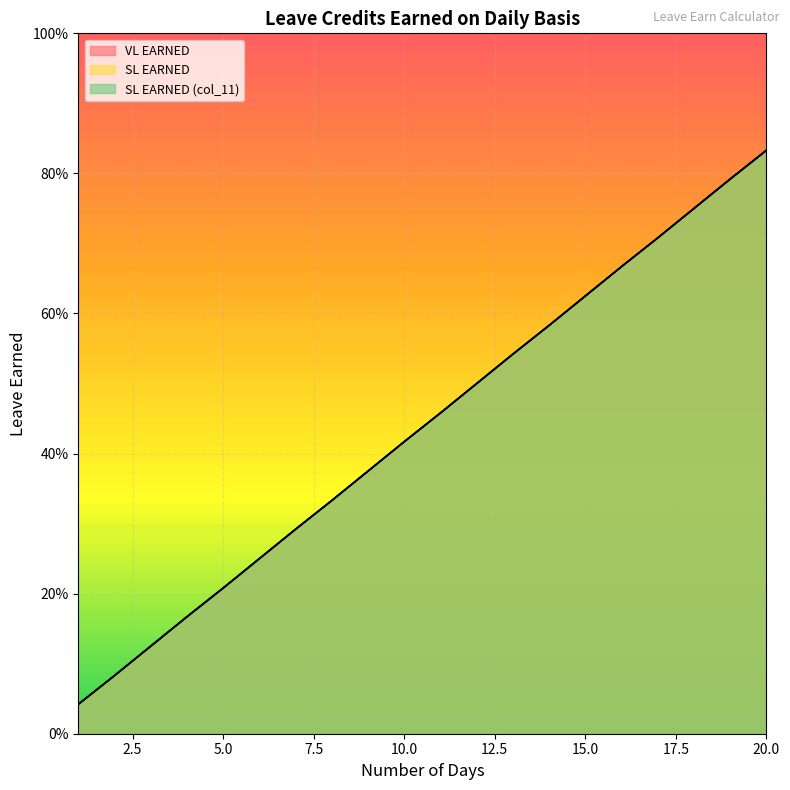

Reading left to right, what are all the values shown in this chart?

VL EARNED: 1=0.0	2=0.1	3=0.1	4=0.2	5=0.2	6=0.2	7=0.3	8=0.3	9=0.4	10=0.4	11=0.5	12=0.5	13=0.5	14=0.6	15=0.6	16=0.7	17=0.7	18=0.8	19=0.8	20=0.8
SL EARNED: 1=0.0	2=0.1	3=0.1	4=0.2	5=0.2	6=0.2	7=0.3	8=0.3	9=0.4	10=0.4	11=0.5	12=0.5	13=0.5	14=0.6	15=0.6	16=0.7	17=0.7	18=0.8	19=0.8	20=0.8
SL EARNED (col_11): 1=0.0	2=0.1	3=0.1	4=0.2	5=0.2	6=0.2	7=0.3	8=0.3	9=0.4	10=0.4	11=0.5	12=0.5	13=0.5	14=0.6	15=0.6	16=0.7	17=0.7	18=0.8	19=0.8	20=0.8